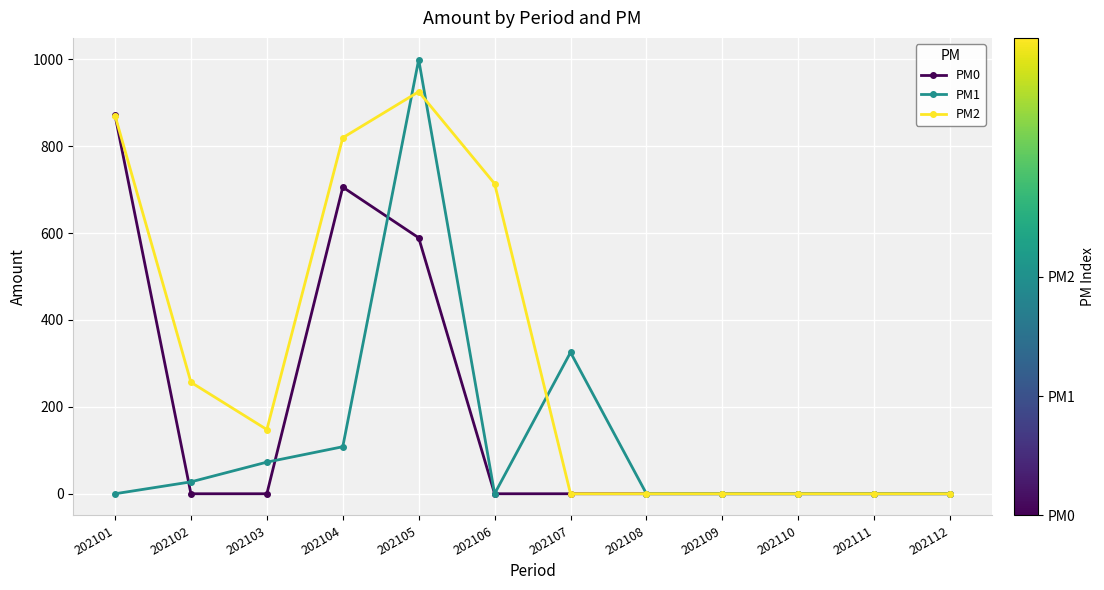

What is the difference between the PM1 values at 202108 and 202107?

325.4